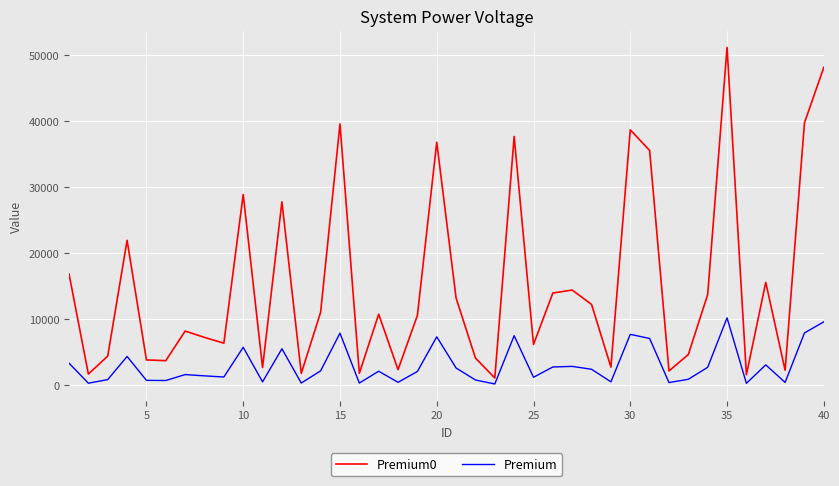

True or false: Premium and Premium0 cross at least once.

False